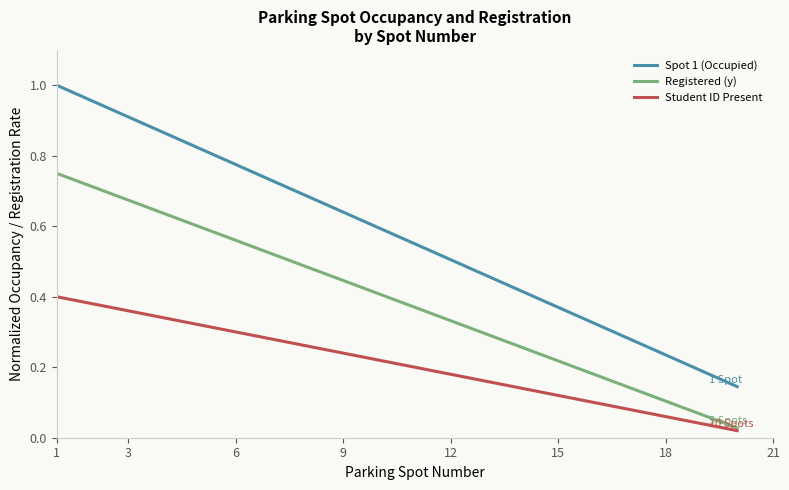

True or false: Registered (y) and Spot 1 (Occupied) cross at least once.

False